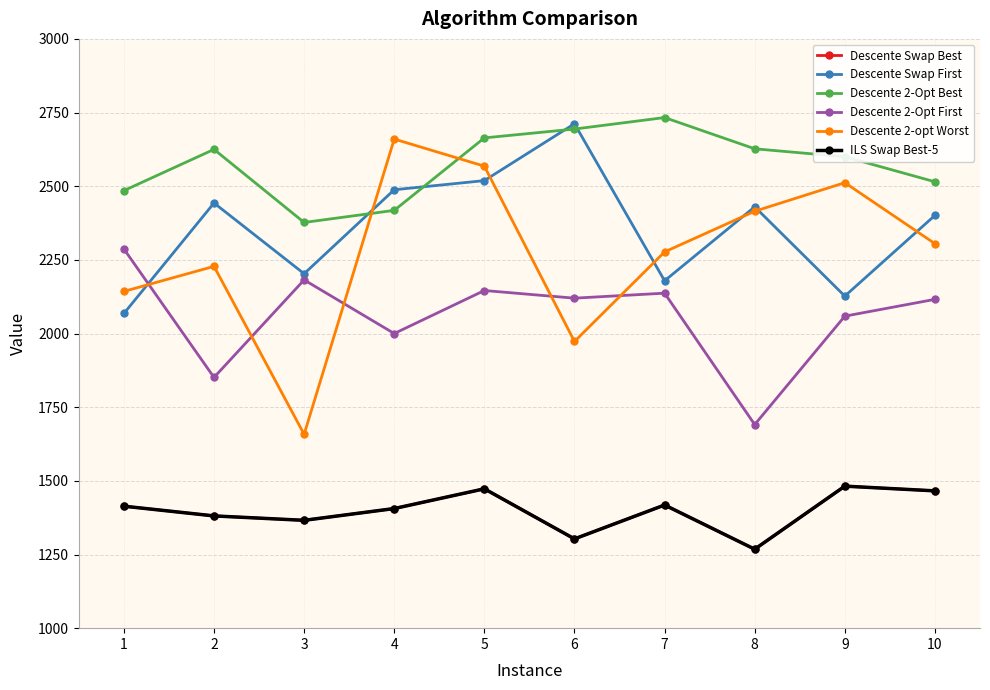

Does the chart have visible grid lines?

Yes